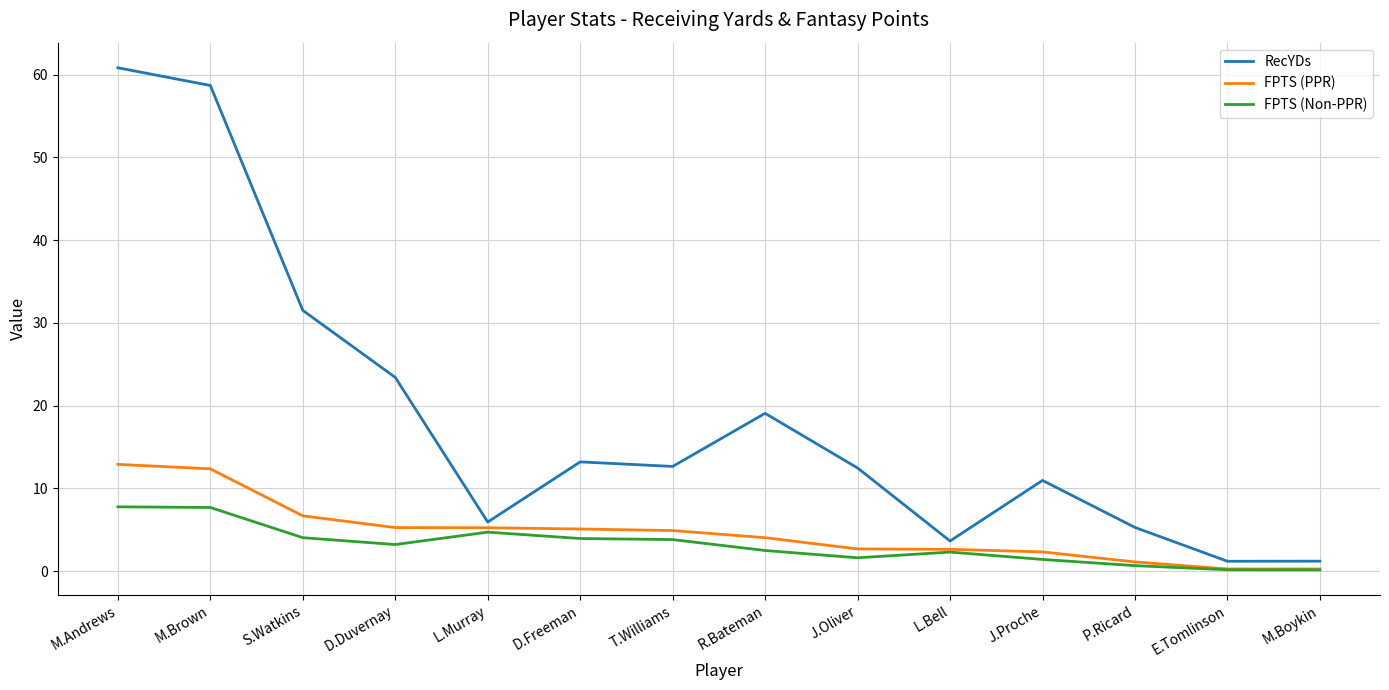

Is it true that RecYDs equals 5.9 at L.Murray?

True